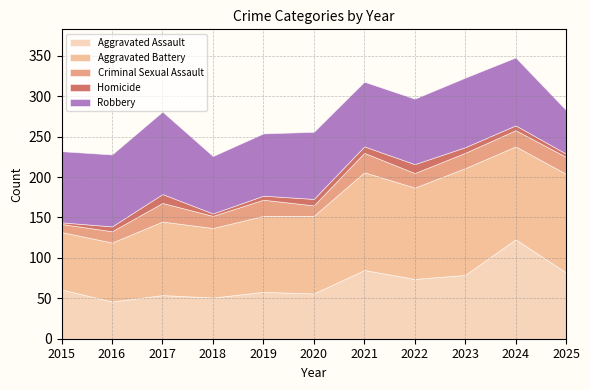

Reading left to right, what are all the values shown in this chart?

Aggravated Assault: 61	46	54	51	58	56	85	74	79	123	82
Aggravated Battery: 71	73	91	86	94	96	121	113	132	115	122
Criminal Sexual Assault: 10	14	23	15	20	13	24	18	19	20	21
Homicide: 2	6	11	3	5	8	8	11	7	6	4
Robbery: 88	89	102	71	77	83	80	81	86	84	54